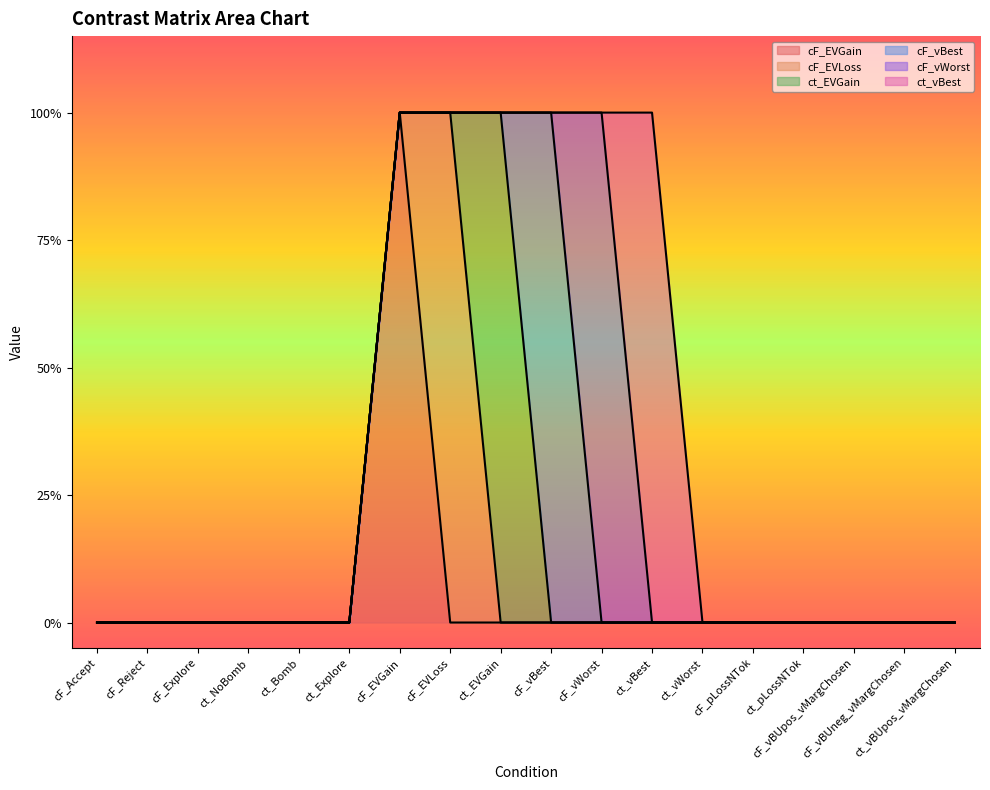

True or false: cF_vBest has a value of 1 at ct_Explore.

False